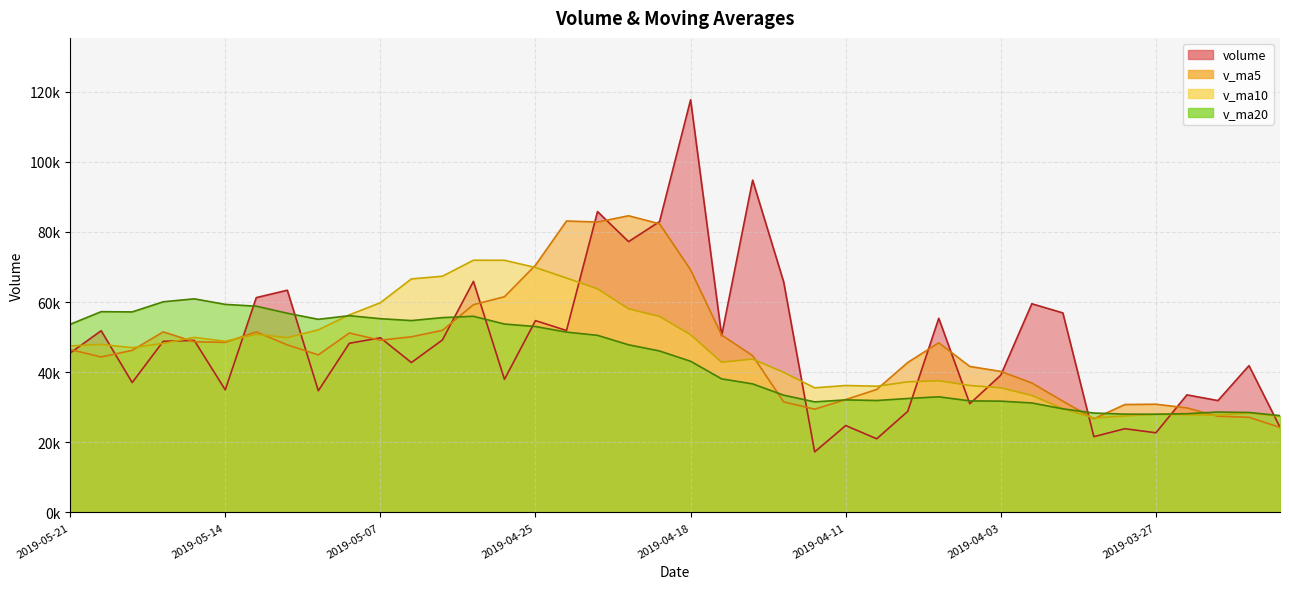

The value of v_ma10 at 2019-04-01 is 29571.0. True or false?

True